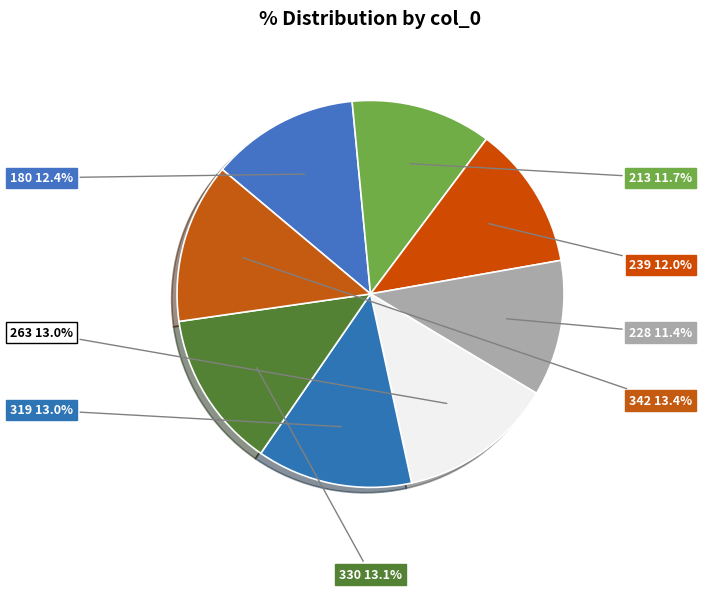

To the nearest percent, what is the difference between the largest and smallest slice percentages?

2%